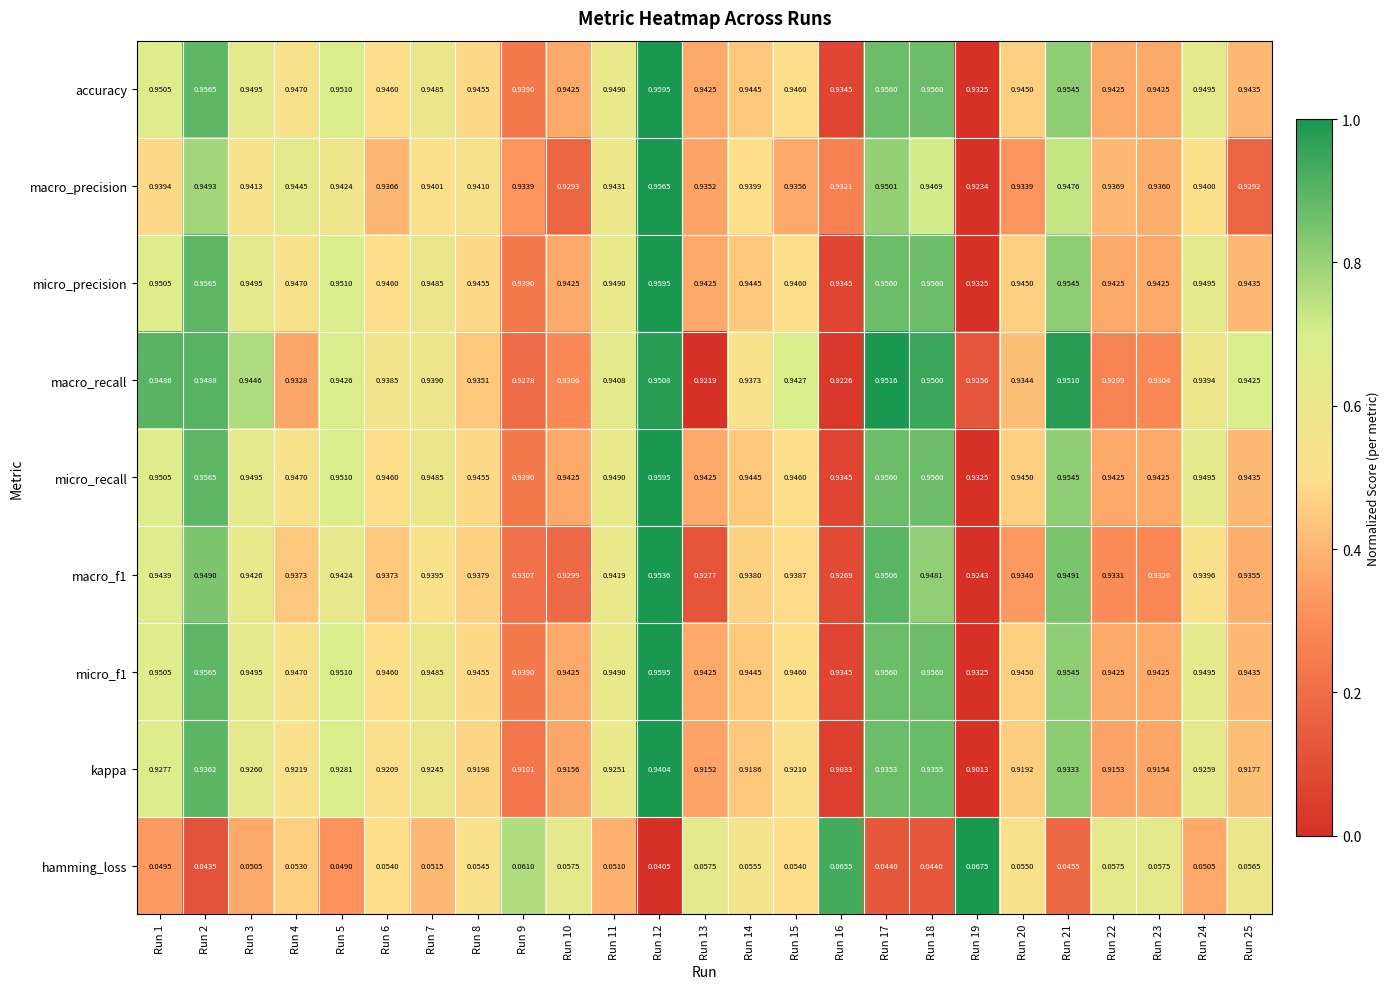

Which series has the widest spread of values?

kappa